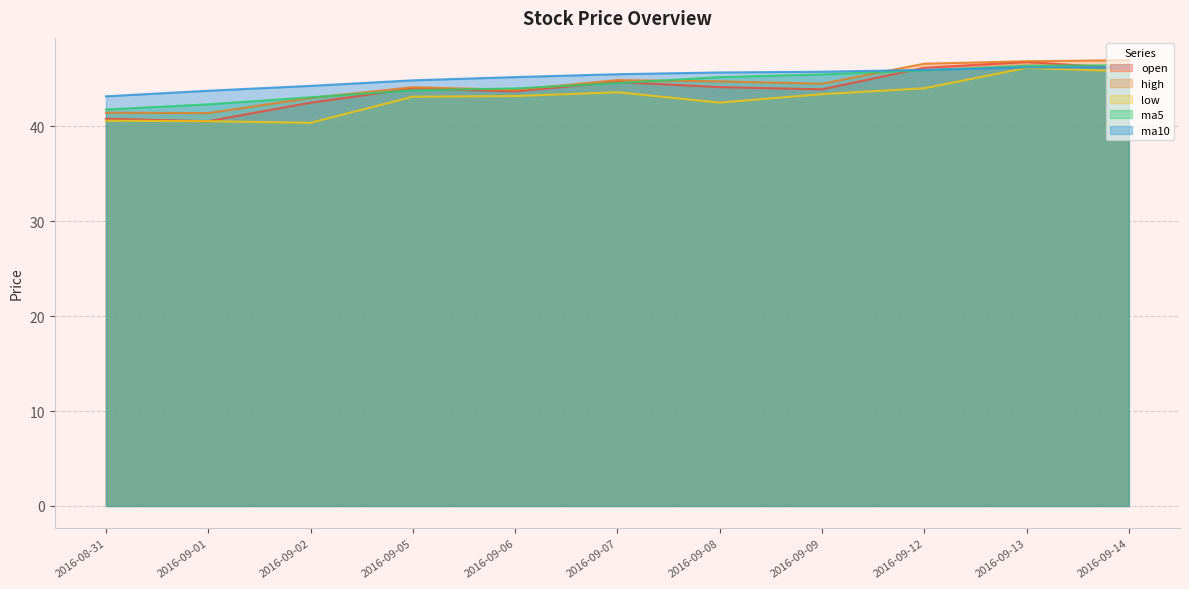

Where does the ma5 series first go above 44?

2016-09-06